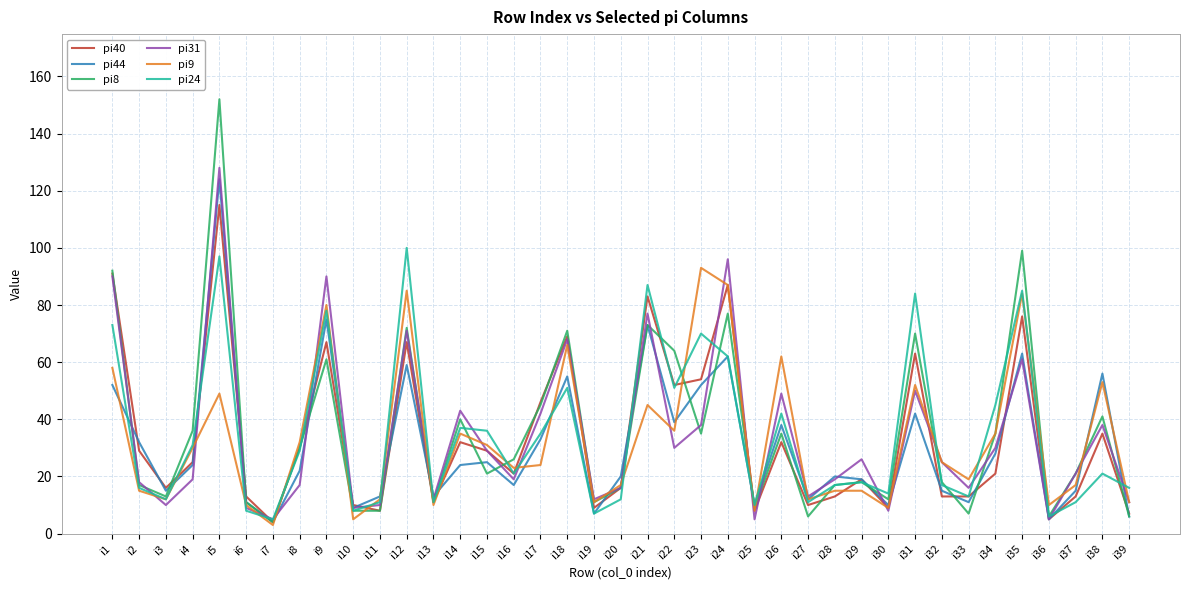

Reading left to right, transcribe all the data shown in this chart.

pi40: i1=91	i2=29	i3=16	i4=25	i5=115	i6=13	i7=4	i8=30	i9=67	i10=10	i11=8	i12=67	i13=11	i14=32	i15=29	i16=21	i17=46	i18=69	i19=9	i20=16	i21=83	i22=52	i23=54	i24=87	i25=8	i26=32	i27=10	i28=13	i29=19	i30=9	i31=63	i32=13	i33=13	i34=21	i35=76	i36=5	i37=13	i38=35	i39=7
pi44: i1=52	i2=32	i3=15	i4=24	i5=124	i6=11	i7=4	i8=22	i9=75	i10=9	i11=13	i12=59	i13=13	i14=24	i15=25	i16=17	i17=33	i18=55	i19=7	i20=20	i21=73	i22=39	i23=52	i24=62	i25=10	i26=38	i27=12	i28=20	i29=19	i30=10	i31=42	i32=15	i33=11	i34=28	i35=63	i36=5	i37=15	i38=56	i39=6
pi8: i1=92	i2=17	i3=13	i4=36	i5=152	i6=11	i7=4	i8=30	i9=61	i10=8	i11=8	i12=72	i13=11	i14=40	i15=21	i16=26	i17=45	i18=71	i19=11	i20=16	i21=73	i22=64	i23=35	i24=77	i25=9	i26=35	i27=6	i28=17	i29=18	i30=12	i31=70	i32=18	i33=7	i34=35	i35=99	i36=6	i37=21	i38=41	i39=6
pi31: i1=90	i2=18	i3=10	i4=19	i5=128	i6=9	i7=5	i8=17	i9=90	i10=9	i11=10	i12=71	i13=12	i14=43	i15=29	i16=19	i17=42	i18=68	i19=12	i20=16	i21=77	i22=30	i23=38	i24=96	i25=5	i26=49	i27=13	i28=19	i29=26	i30=8	i31=50	i32=25	i33=16	i34=30	i35=61	i36=5	i37=21	i38=38	i39=11
pi9: i1=58	i2=15	i3=12	i4=30	i5=49	i6=10	i7=3	i8=32	i9=80	i10=5	i11=12	i12=85	i13=10	i14=35	i15=31	i16=23	i17=24	i18=66	i19=11	i20=17	i21=45	i22=36	i23=93	i24=87	i25=8	i26=62	i27=12	i28=15	i29=15	i30=9	i31=52	i32=25	i33=19	i34=35	i35=84	i36=10	i37=17	i38=53	i39=11
pi24: i1=73	i2=16	i3=12	i4=31	i5=97	i6=8	i7=5	i8=29	i9=78	i10=8	i11=11	i12=100	i13=11	i14=37	i15=36	i16=21	i17=35	i18=51	i19=7	i20=12	i21=87	i22=51	i23=70	i24=62	i25=10	i26=42	i27=11	i28=17	i29=18	i30=14	i31=84	i32=17	i33=13	i34=45	i35=85	i36=6	i37=11	i38=21	i39=16